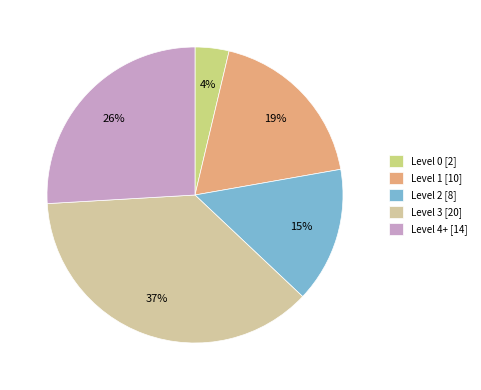

How many segments does this pie chart have?

5